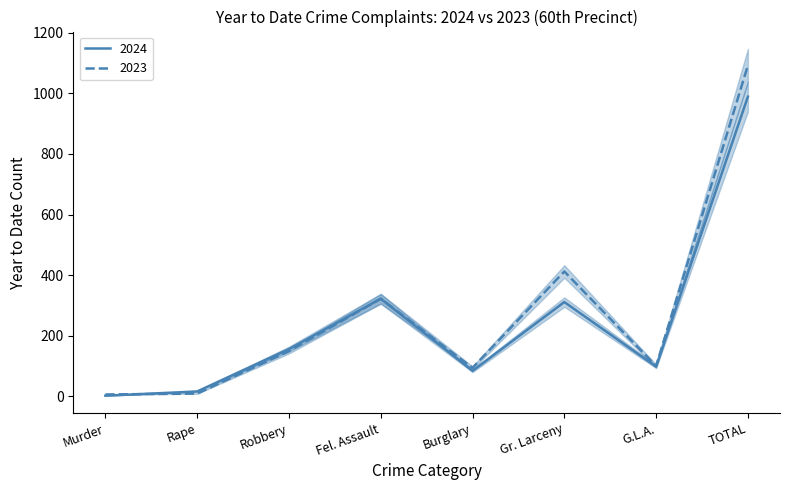

Where is the first local minimum for 2024?

Burglary